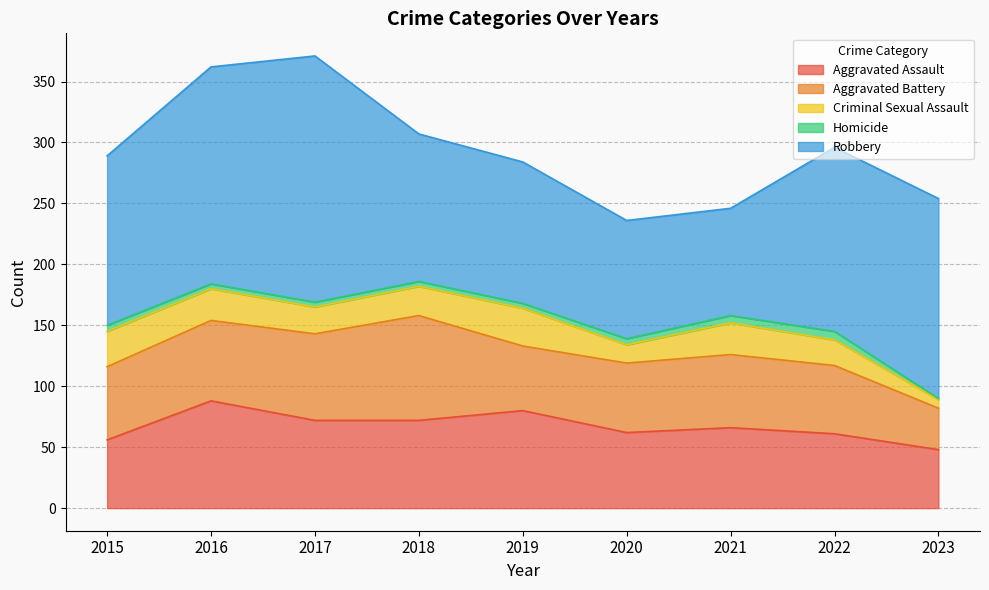

True or false: Aggravated Assault and Homicide intersect in this chart.

False